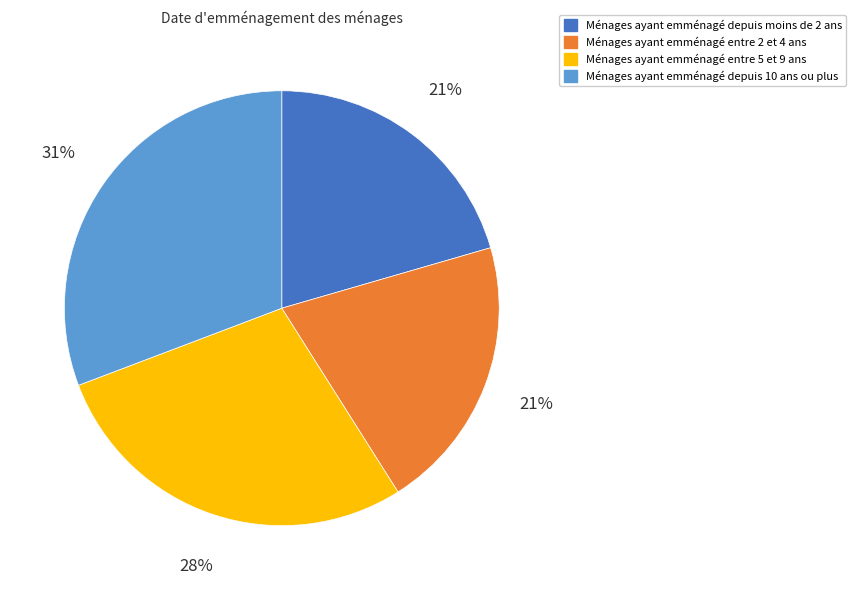

To the nearest percent, what is the difference between the largest and smallest slice percentages?

10%